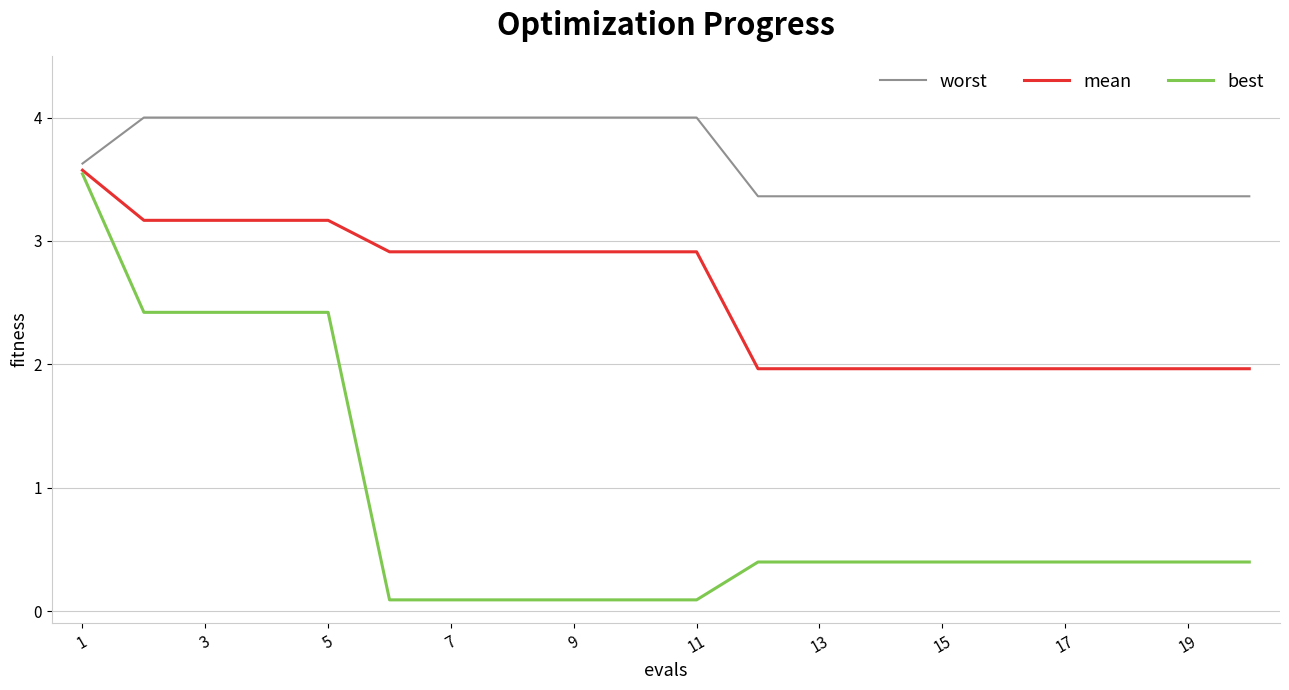

List the series in order of their overall mean, lowest first.

best, mean, worst